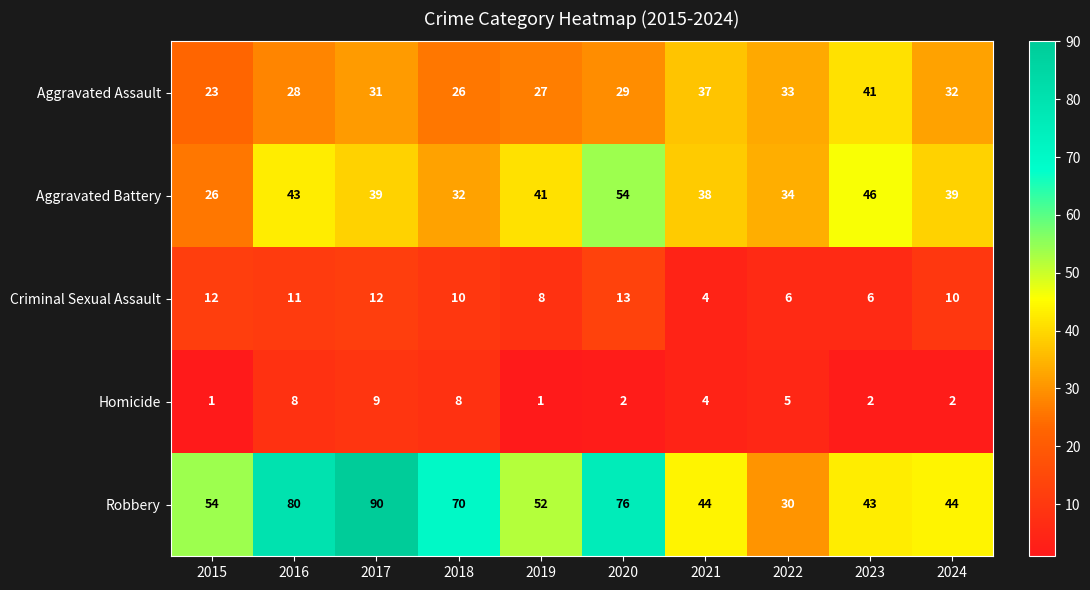

Rank the series by their maximum value, from highest to lowest.

Robbery, Aggravated Battery, Aggravated Assault, Criminal Sexual Assault, Homicide